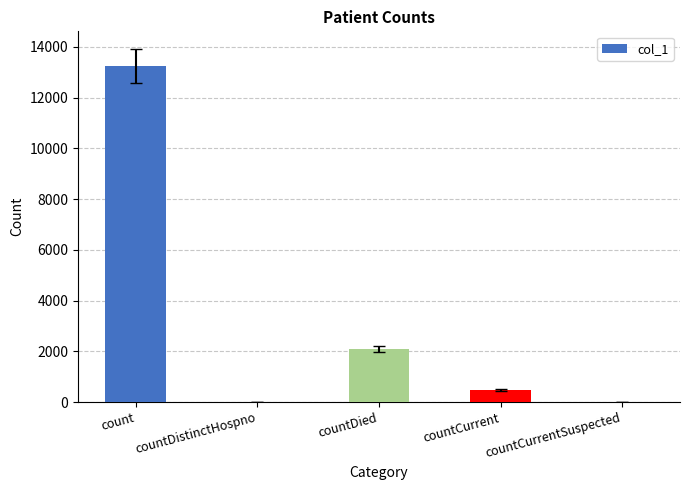

Reading left to right, extract all data points from this chart.

count=13249	countDistinctHospno=0	countDied=2090	countCurrent=477	countCurrentSuspected=0